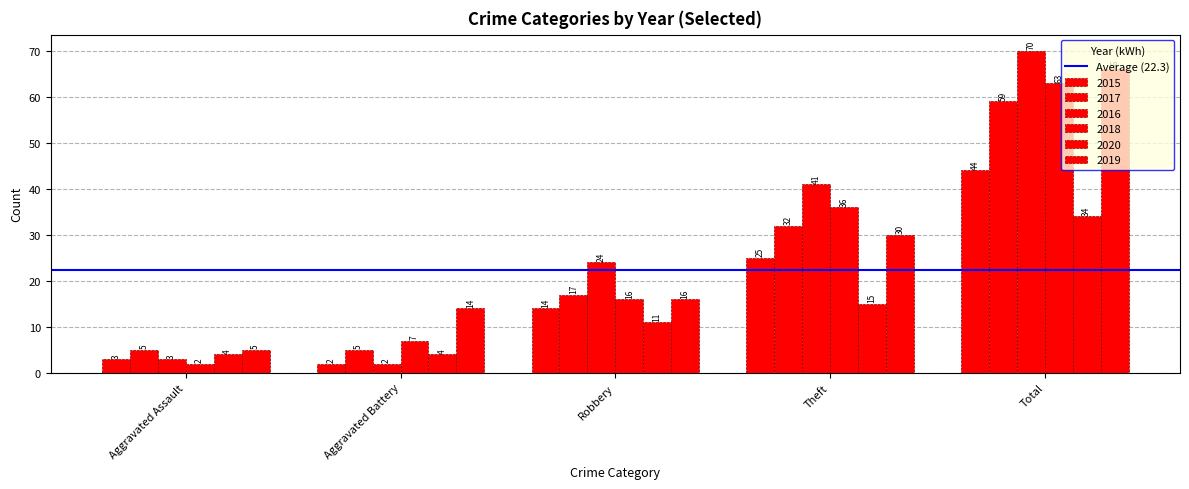

How many data points does each series have?

5